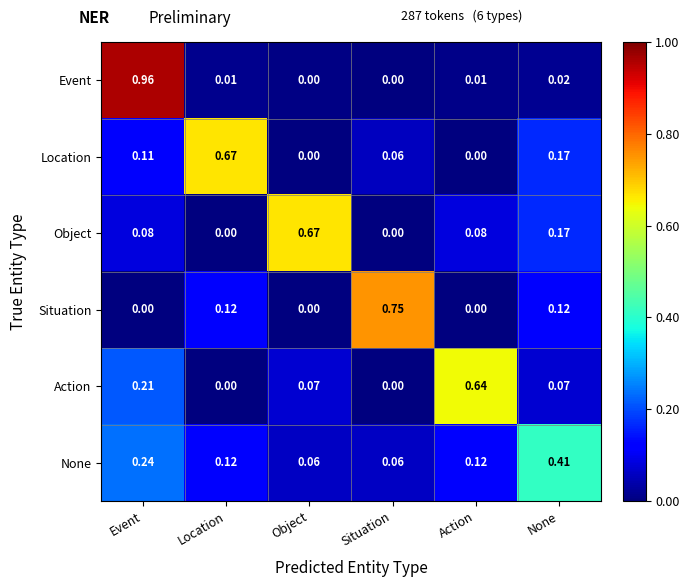

Which series has the largest range (max minus min)?

Event